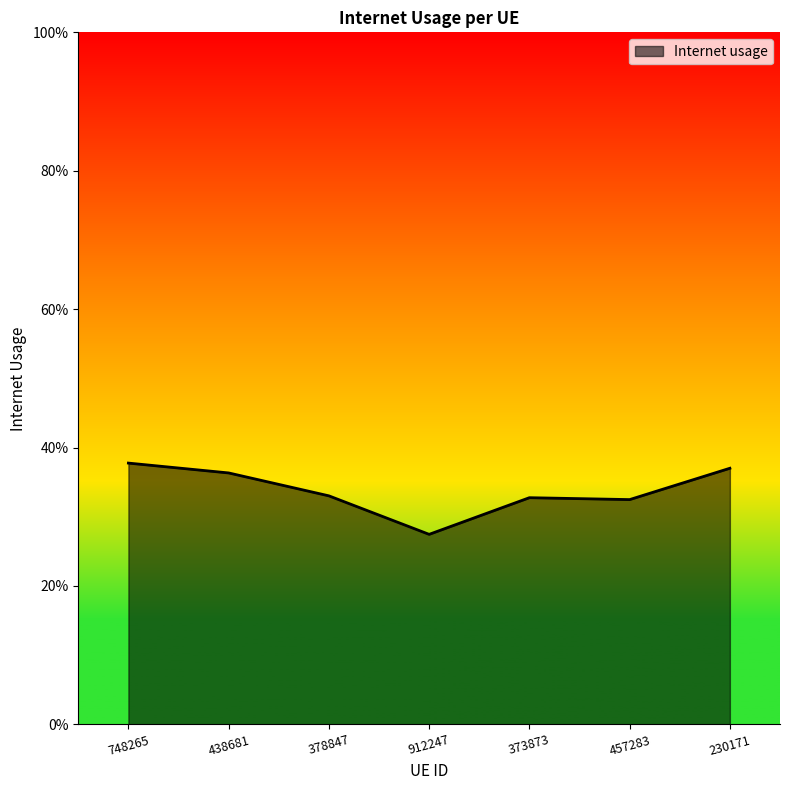

What is the value of the 6th point from the left?

0.3